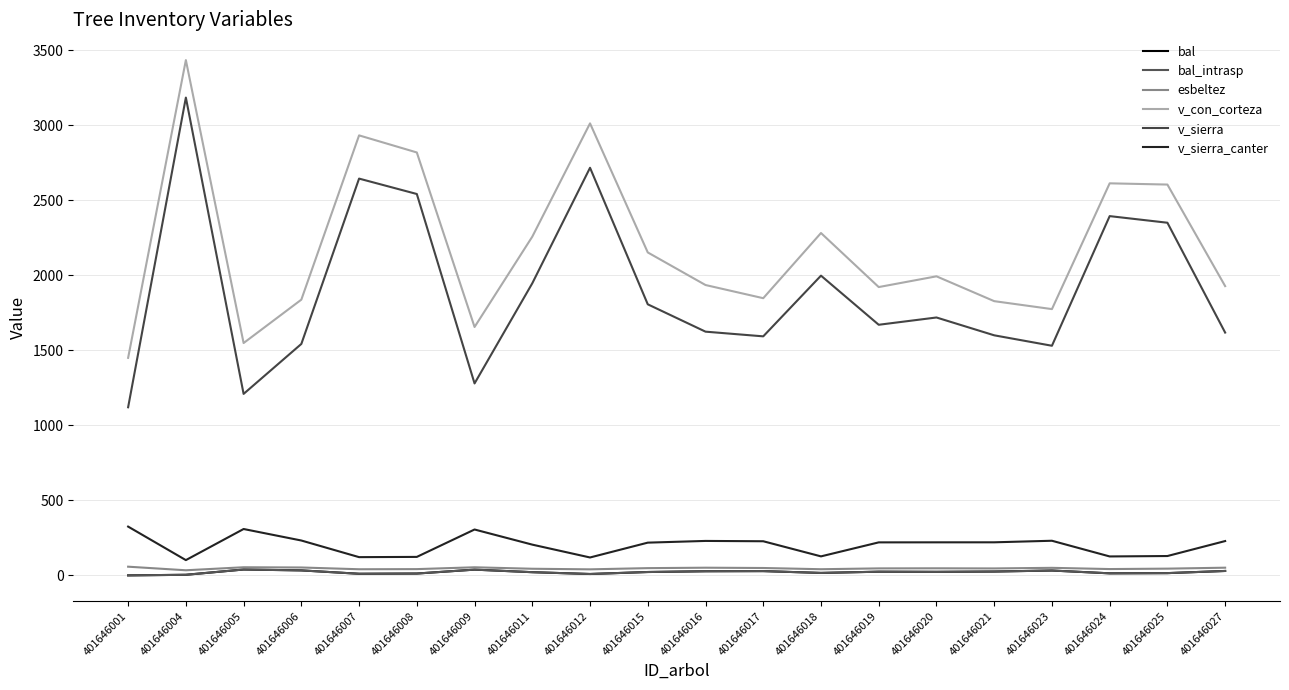

Rank the series by their maximum value, from lowest to highest.

bal, bal_intrasp, esbeltez, v_sierra_canter, v_sierra, v_con_corteza